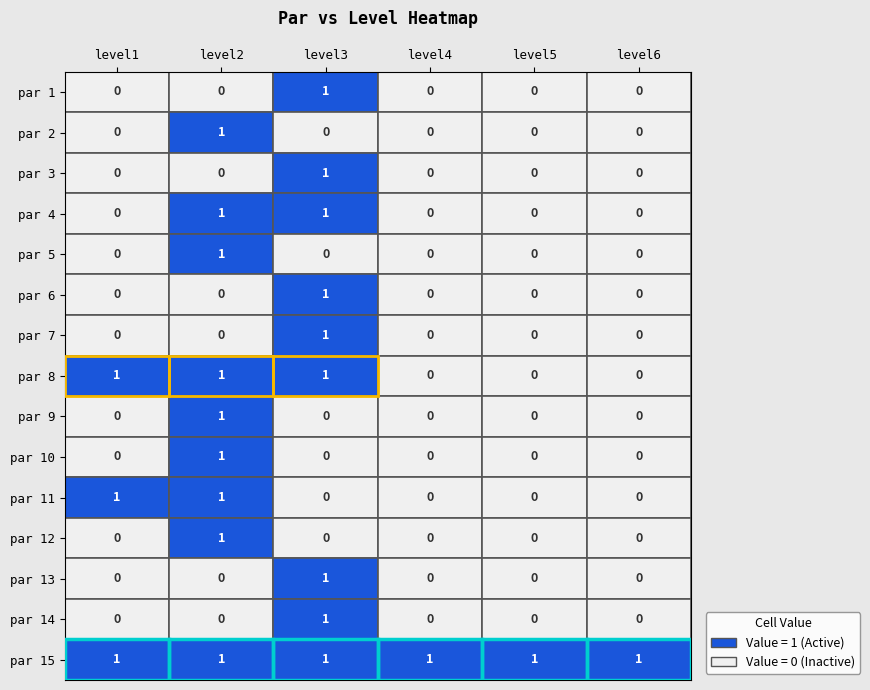

The value of par 15 at level5 is 0. True or false?

False